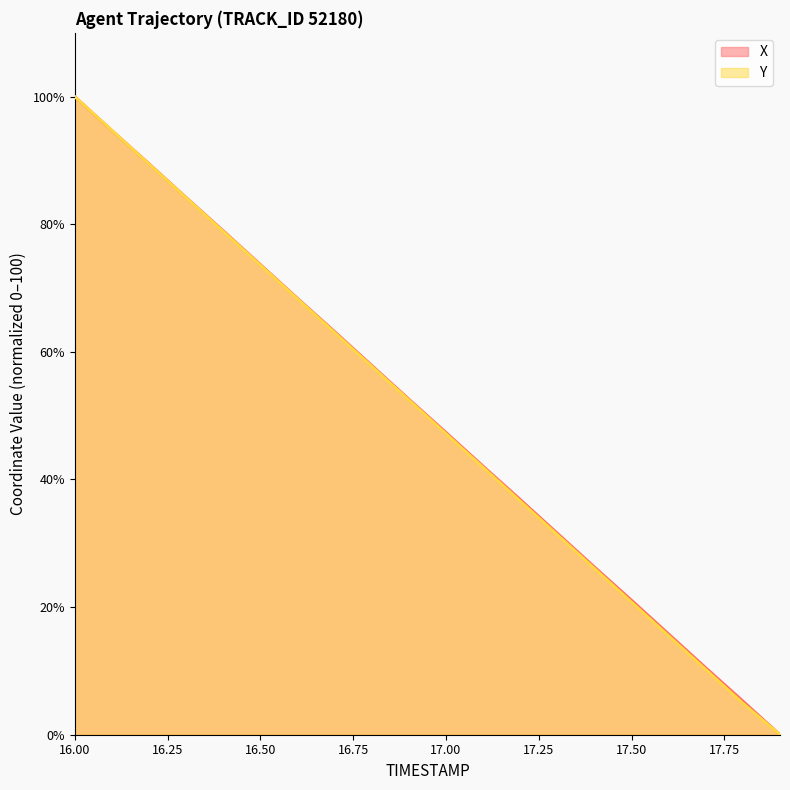

What is the average value of the Y series?

49.9